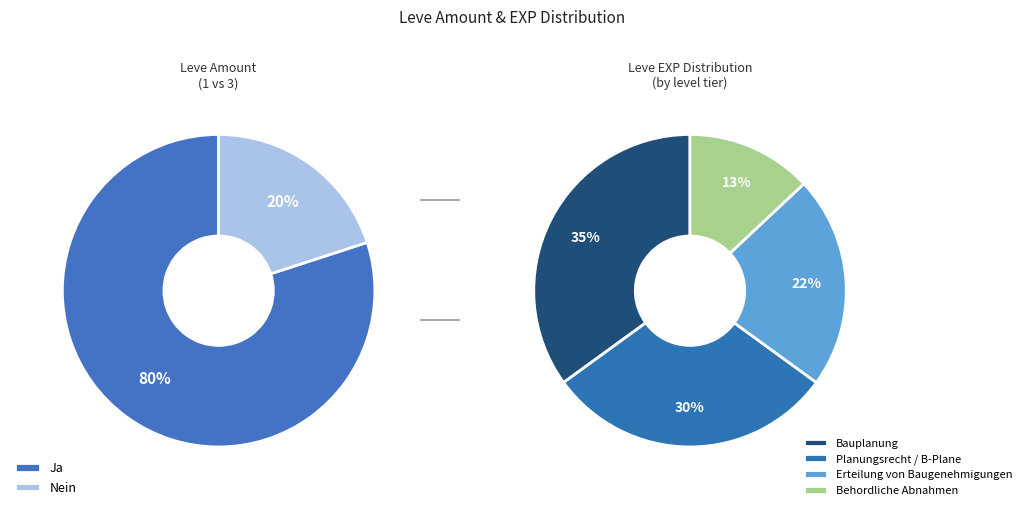

Does 3 account for over 50% of the chart?

No